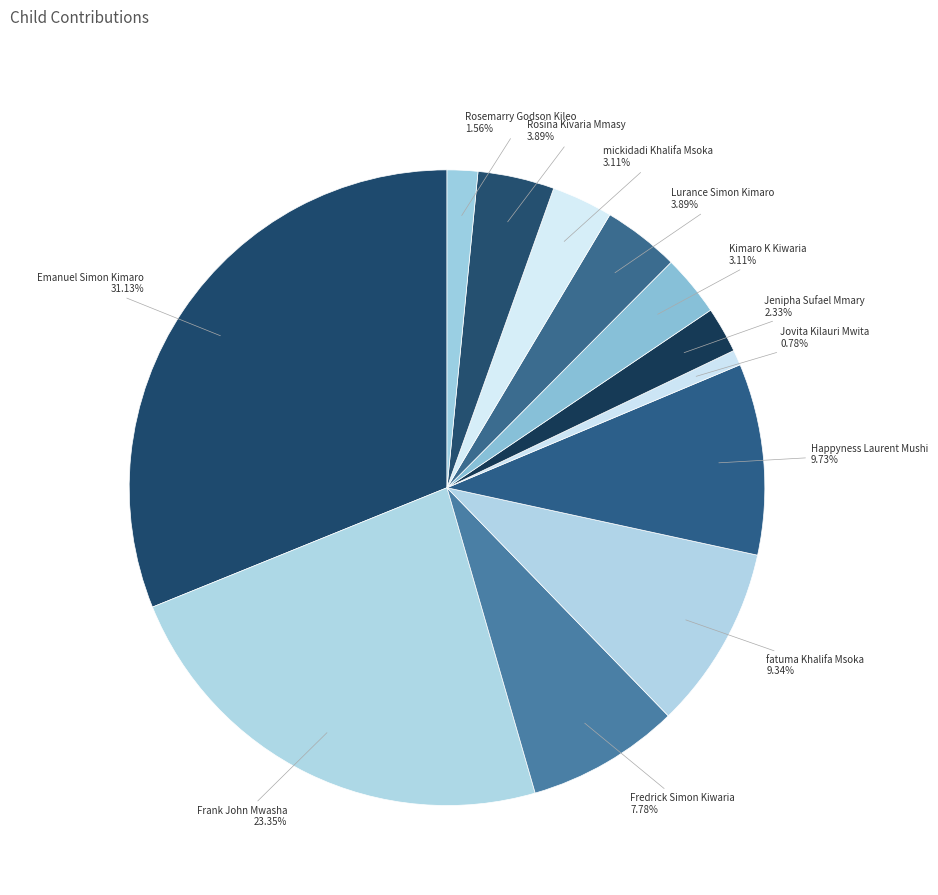

Which category has the smallest portion of the pie?

Jovita Kilauri Mwita